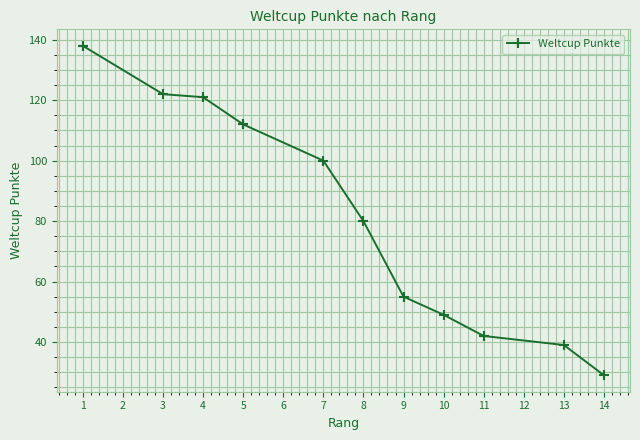

At which category does the chart reach its minimum across all series?

14